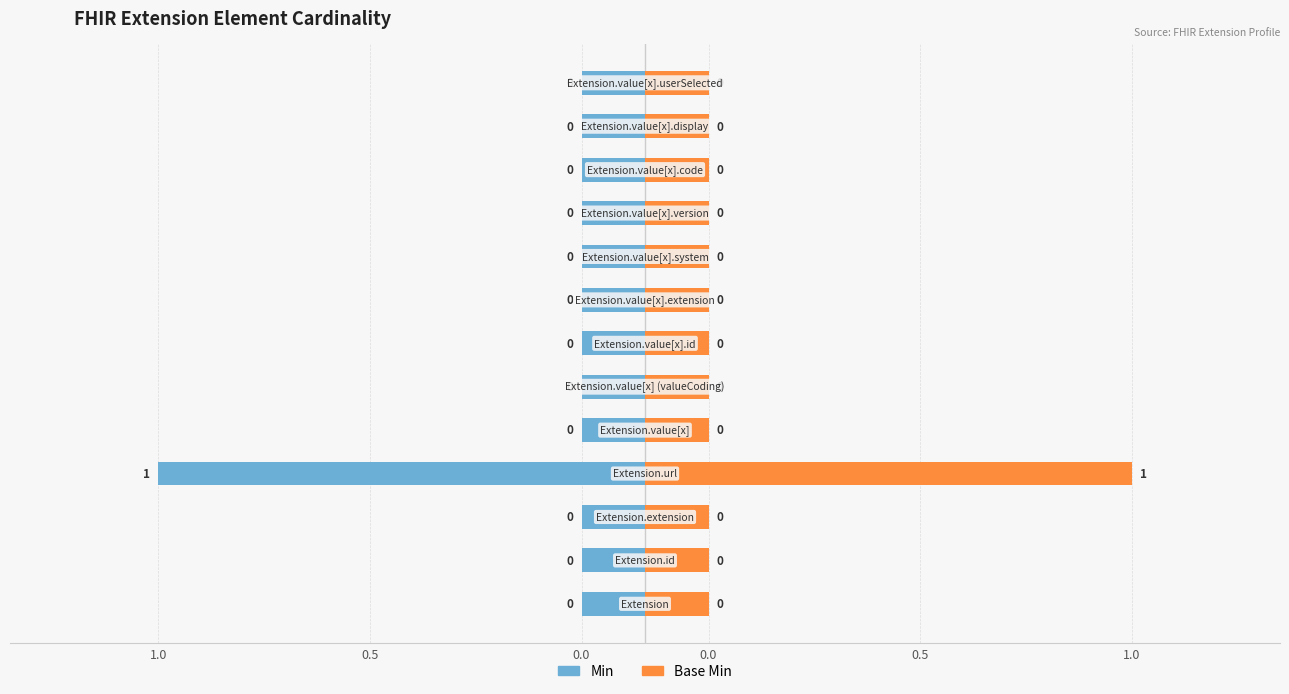

Rank the series at 0.0 from lowest to highest value.

Min, Base Min